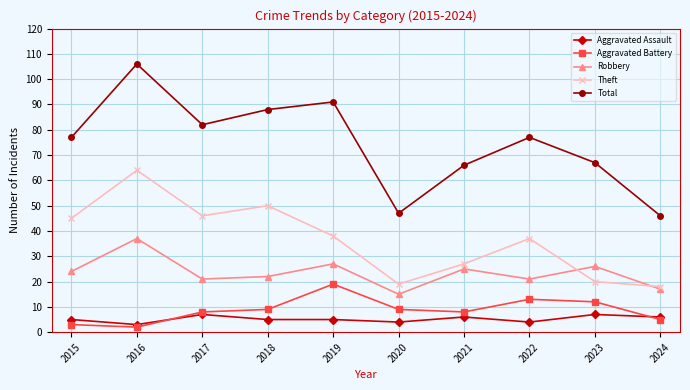

Which series changed the most between 2021 and 2024?

Total